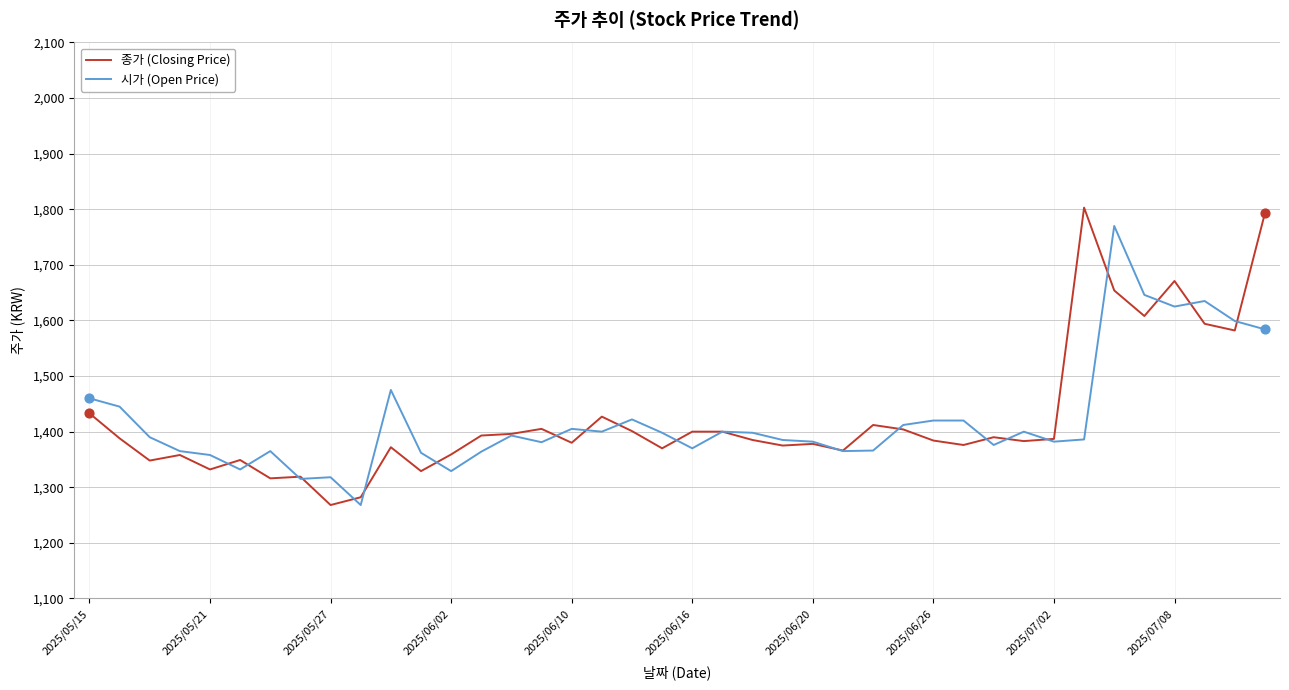

What is the highest value of the 종가 (Closing Price) series?

1803